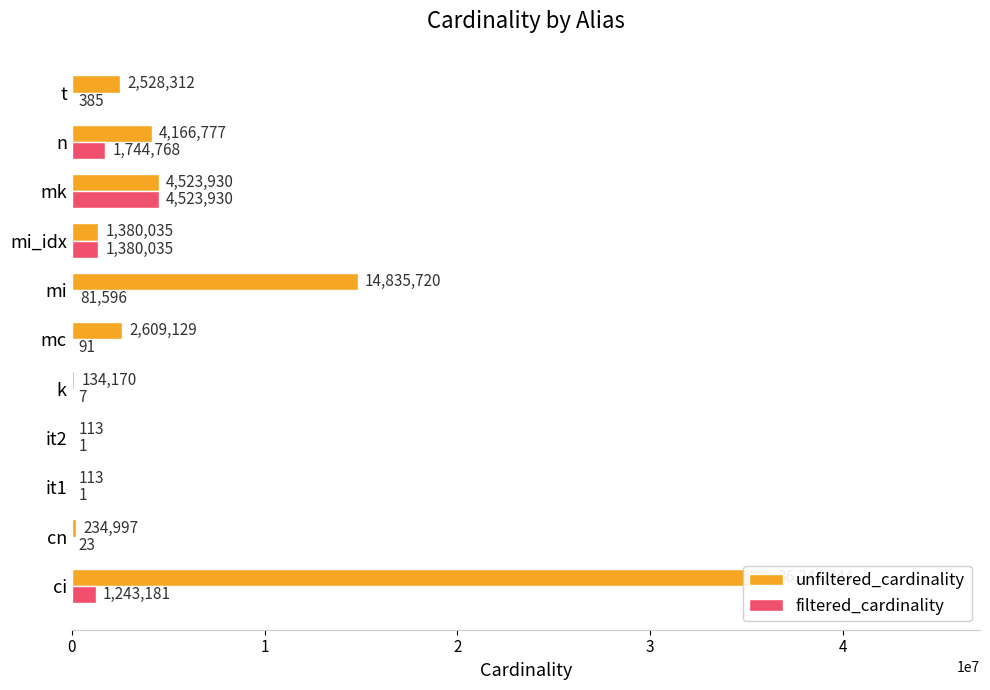

How many series are shown in this chart?

2